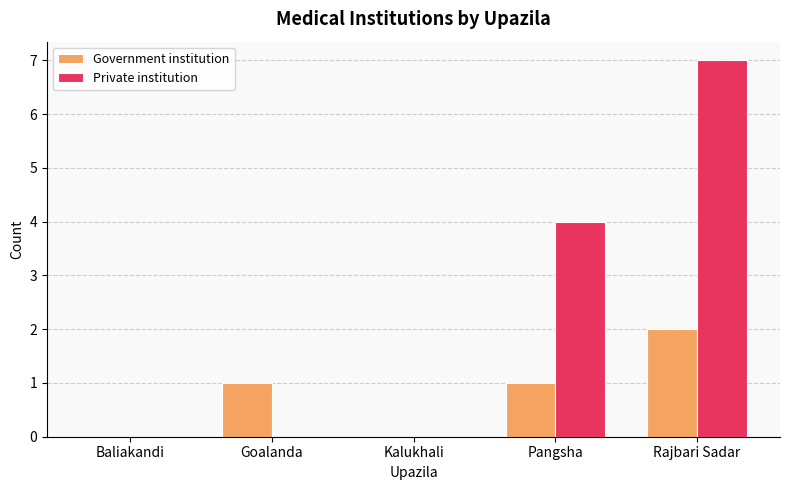

True or false: Government institution has a value of 1 at Pangsha.

True